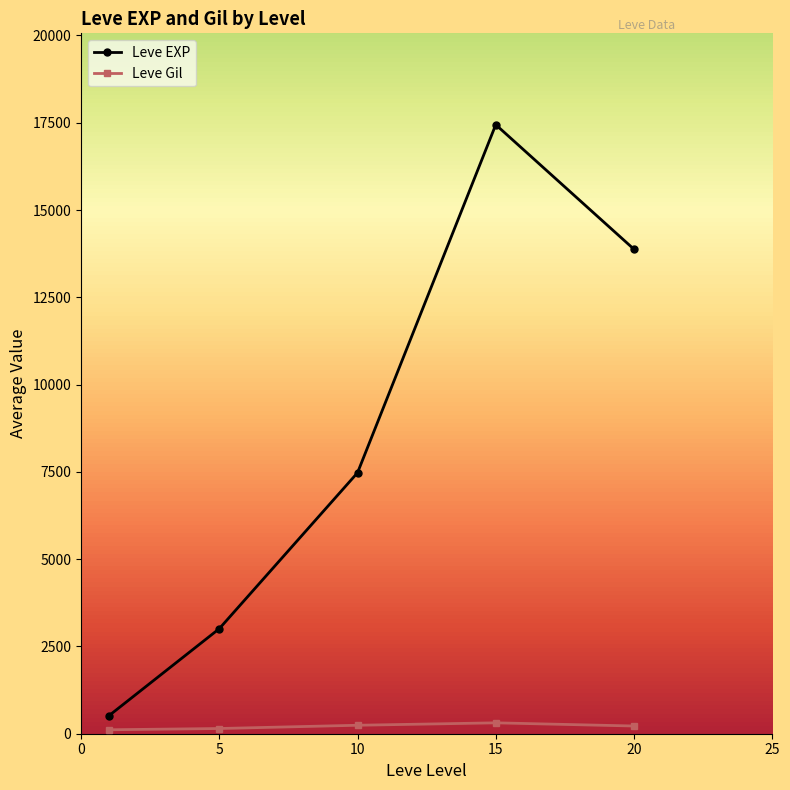

What is the maximum value shown in the chart?

17445.0